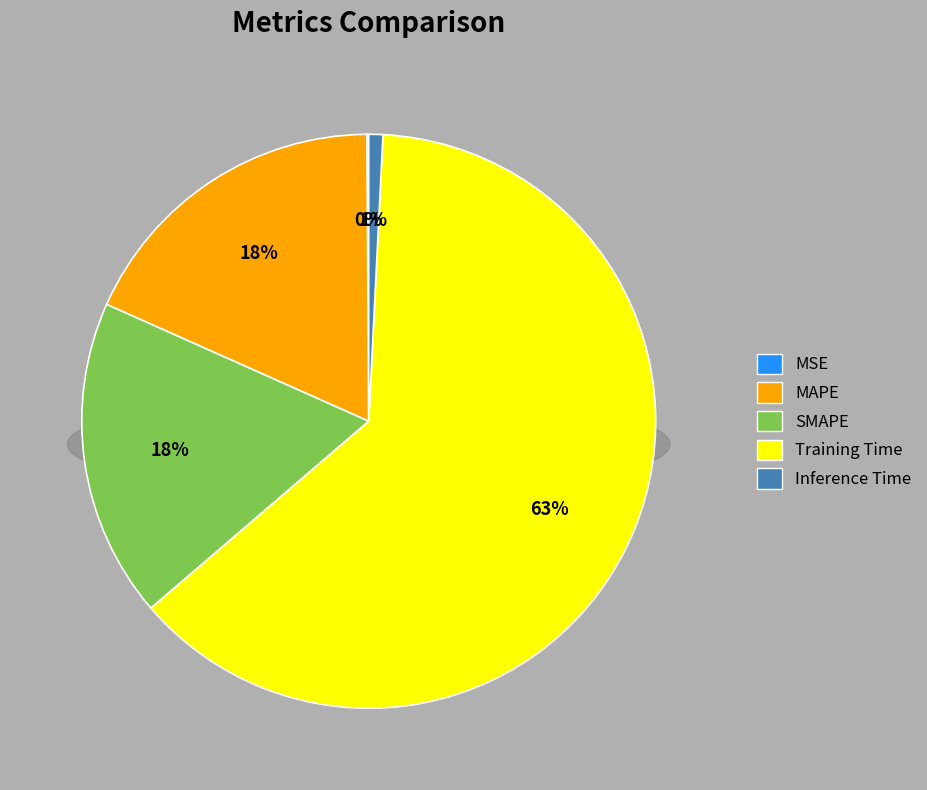

To the nearest percent, what is the difference between the largest and smallest slice percentages?

63%